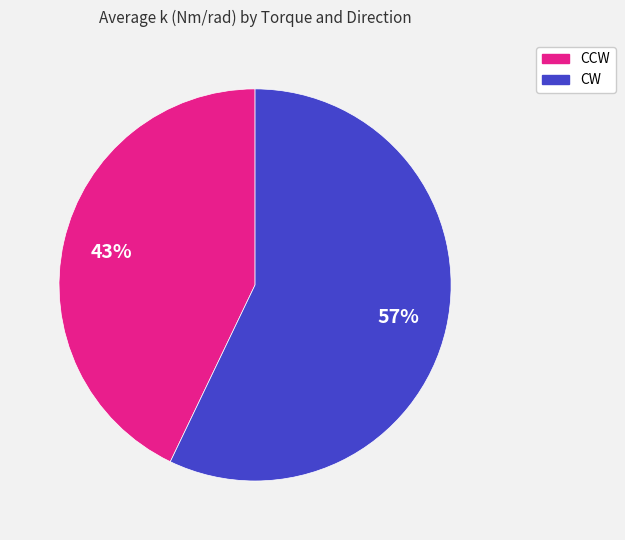

Does any single category account for the majority?

Yes